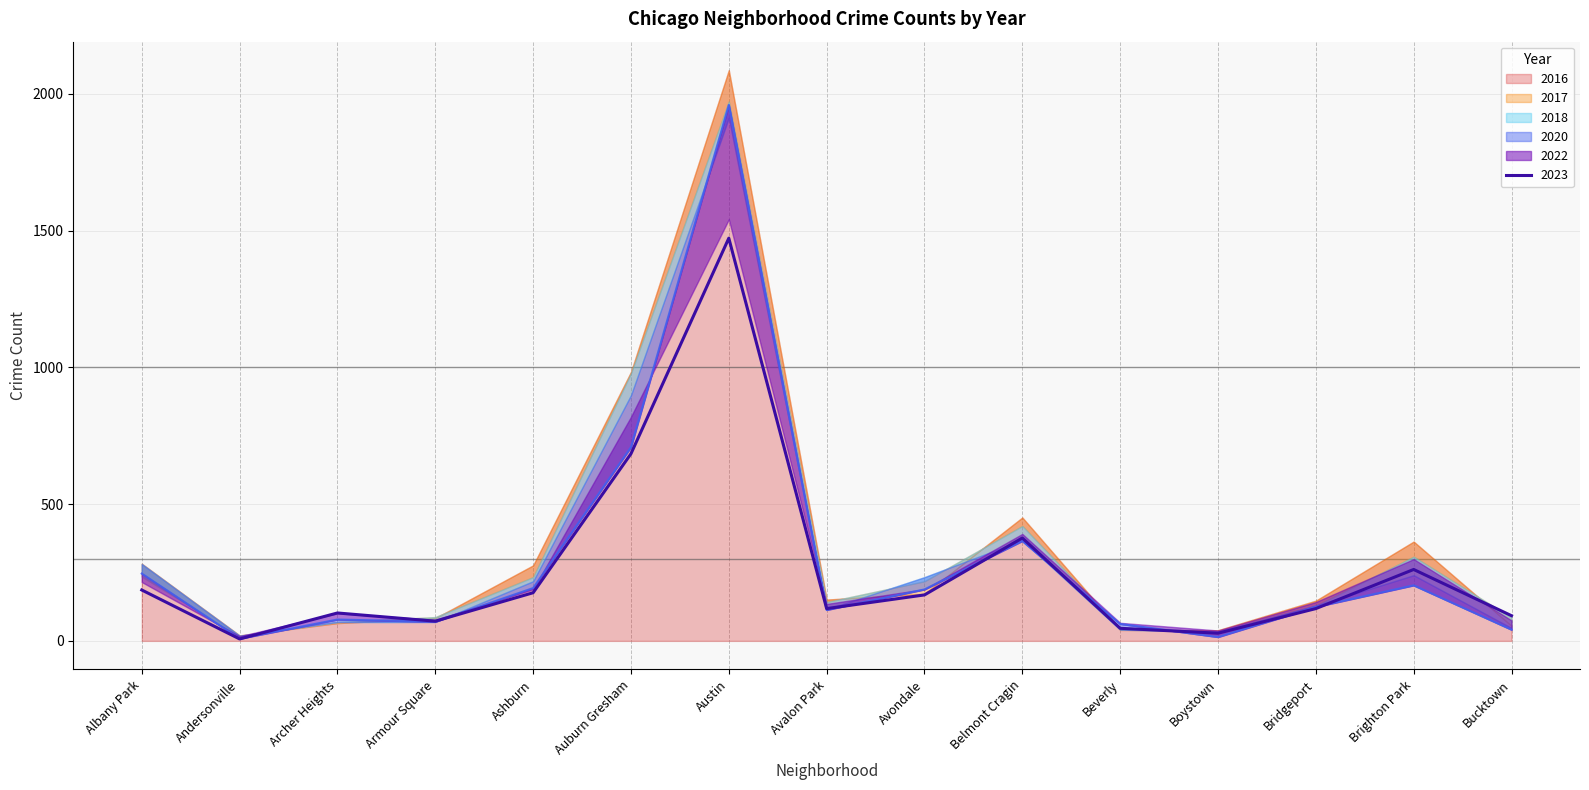

How many lines are shown in the chart?

6